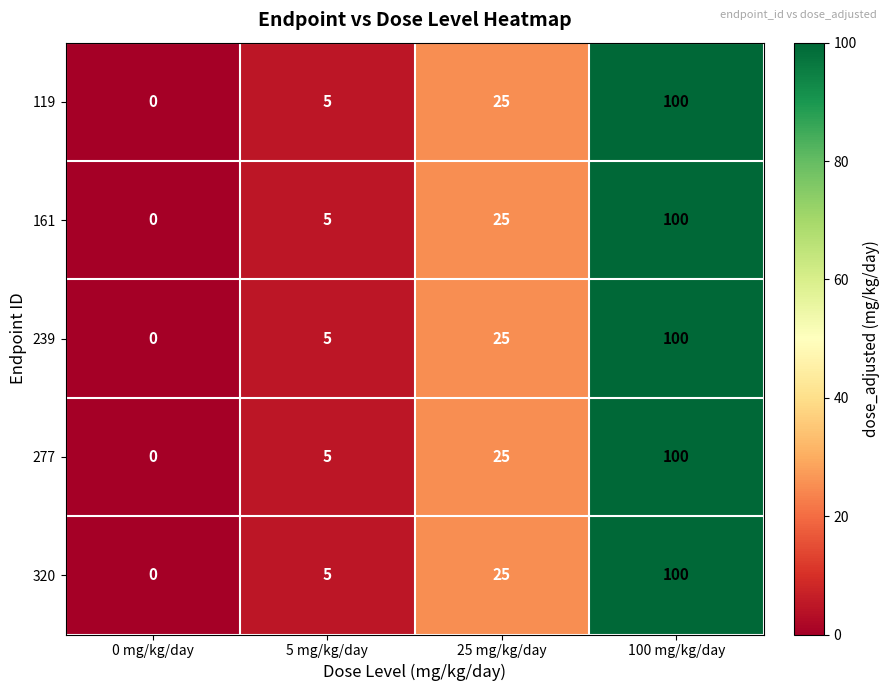

Which label corresponds to the largest value in the chart?

100 mg/kg/day